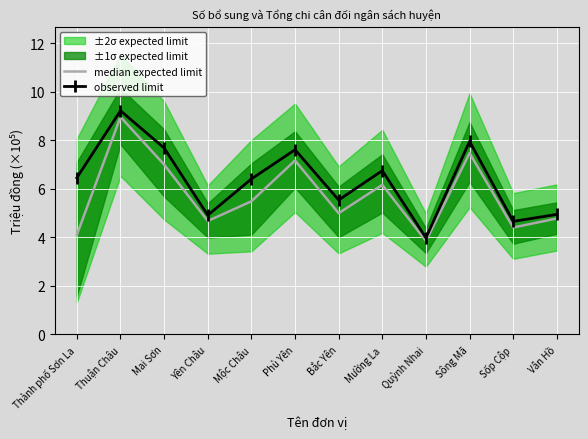

How many values in the observed limit series are below 6?

5